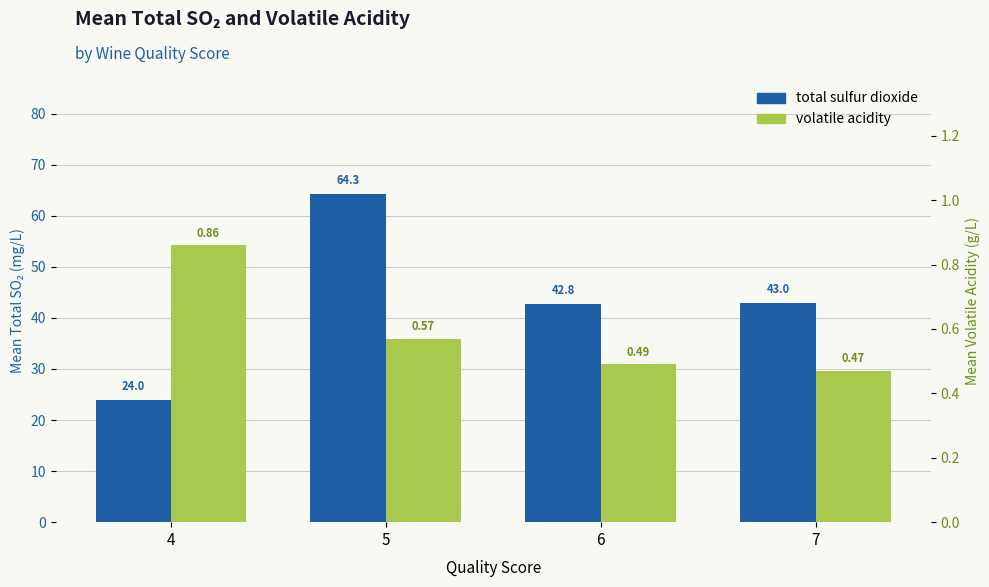

At how many categories does at least one series exceed 13?

4